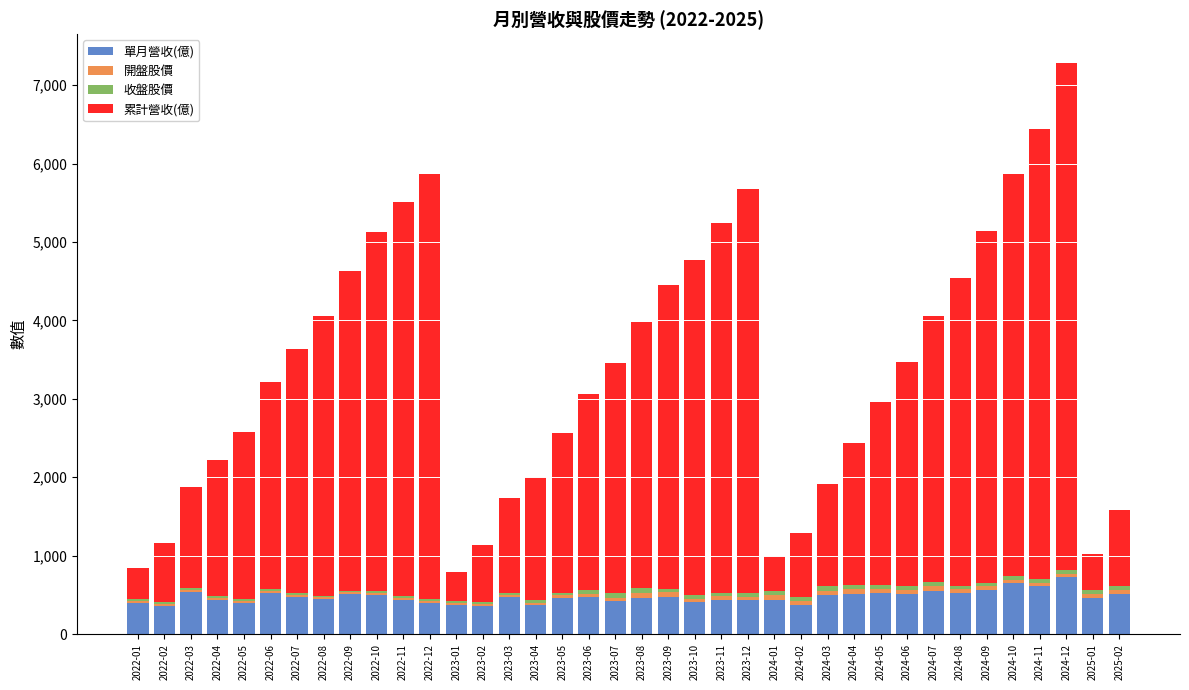

The value of 單月營收(億) at 2022-07 is 803.7. True or false?

False